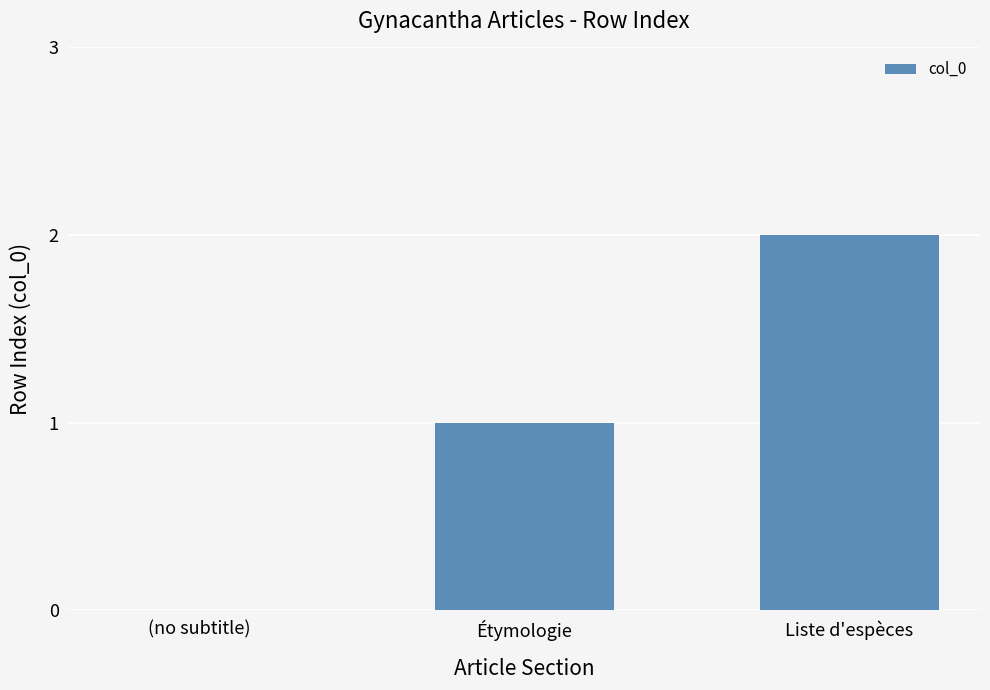

Reading left to right, extract all data points from this chart.

(no subtitle)=0	Étymologie=1	Liste d'espèces=2